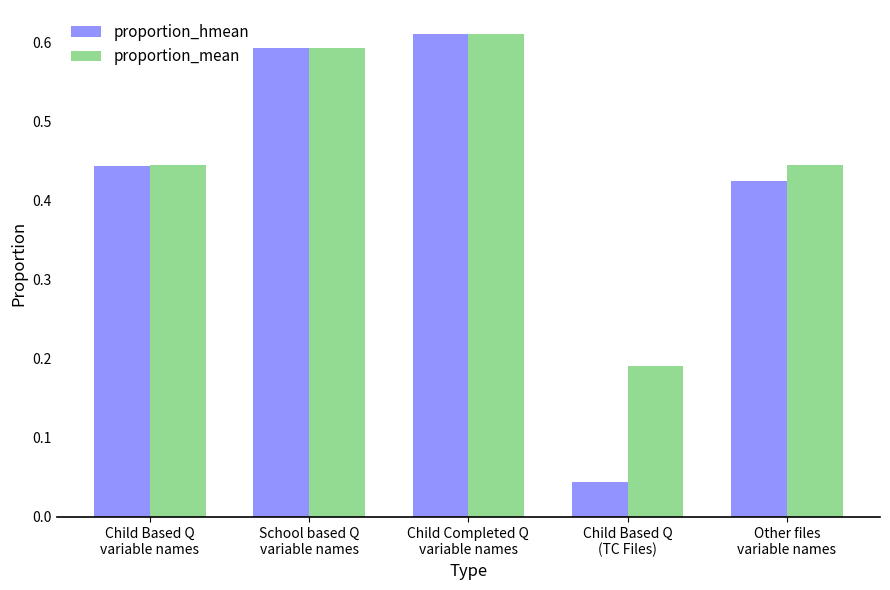

Which series has the largest total across all categories?

proportion_mean